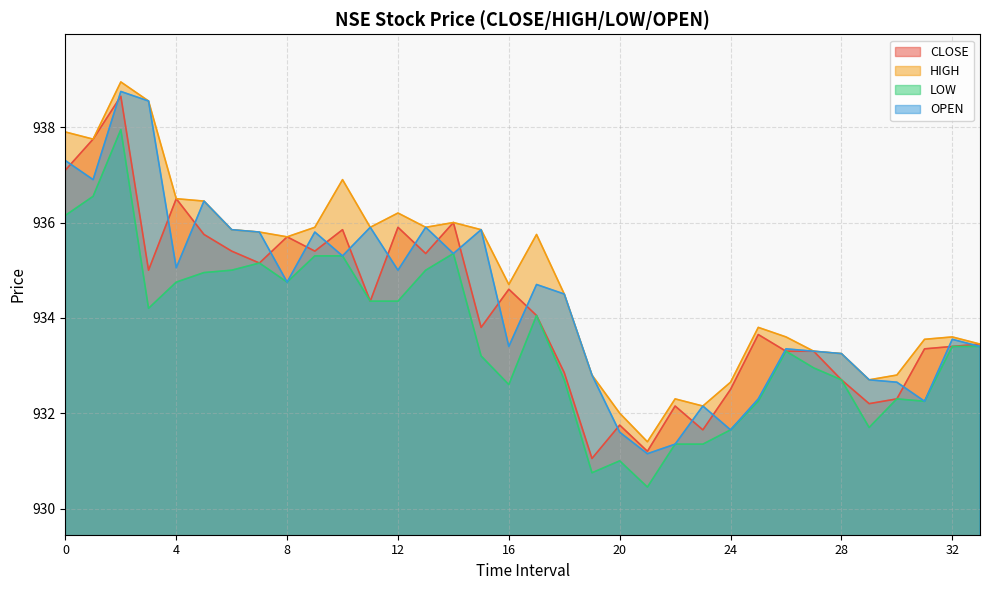

What is the average value of the HIGH series?

934.8